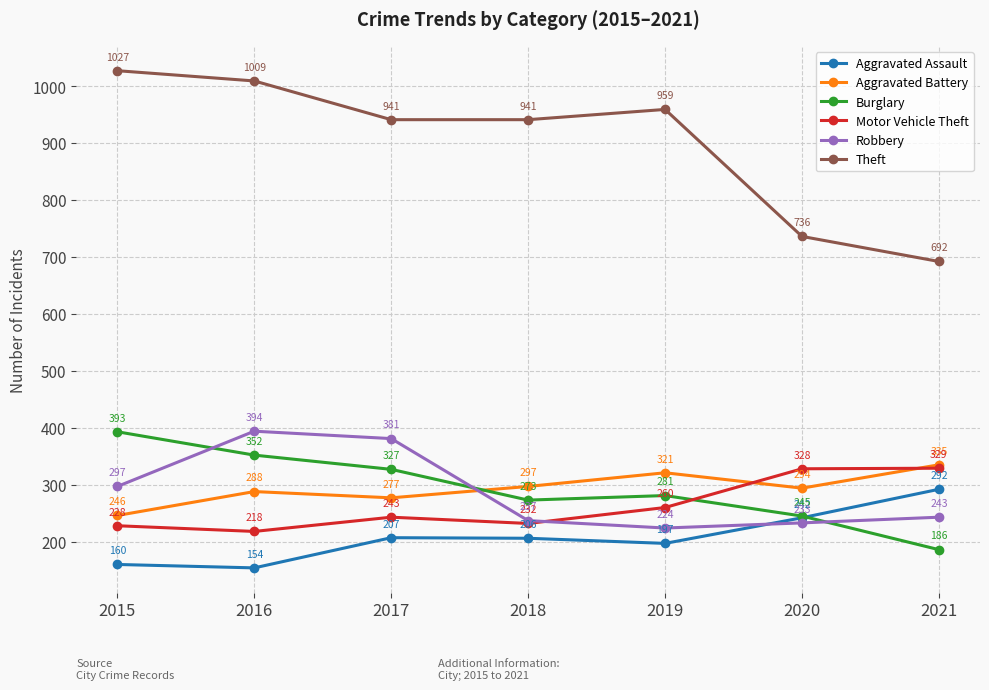

What is the total value across all series at 2019?

2242